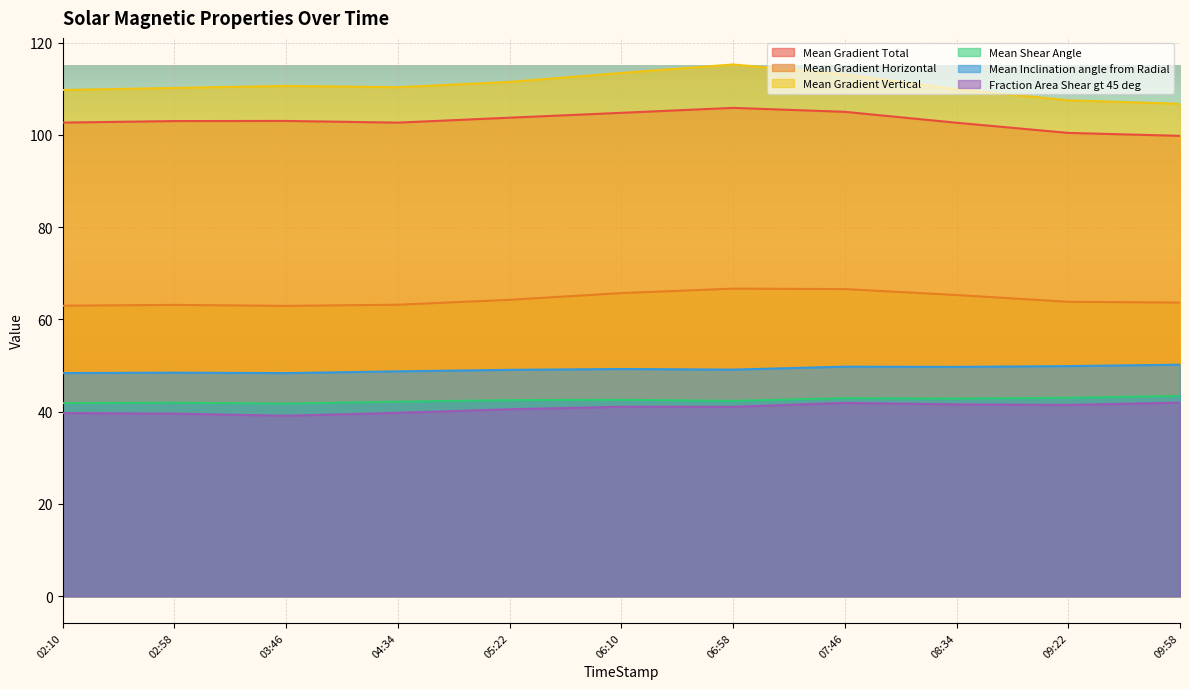

What is the total value across all series at 02:10?

405.3